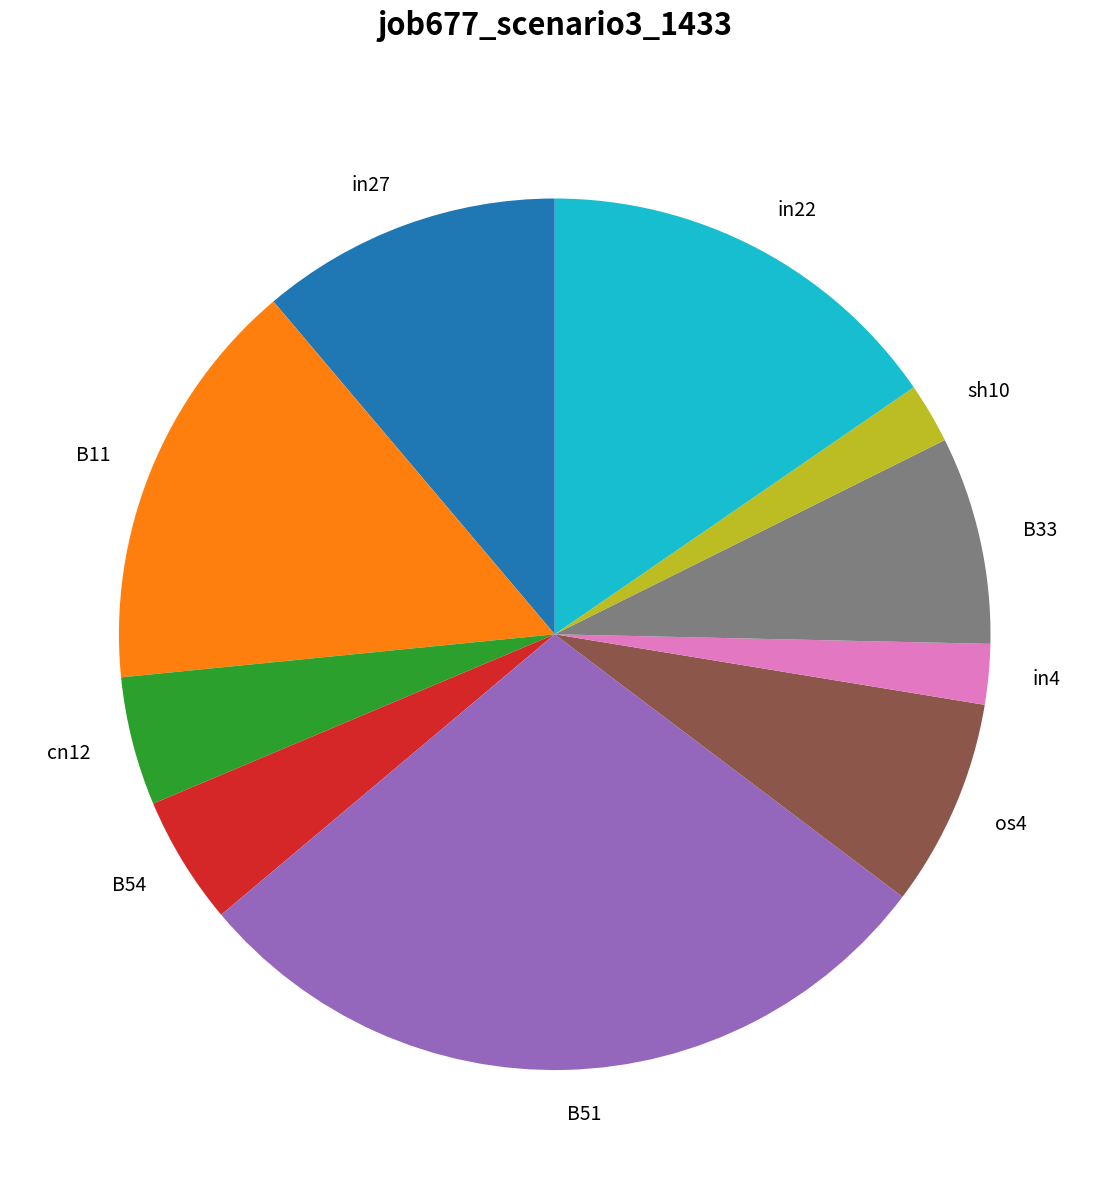

Which slice is the largest?

B51